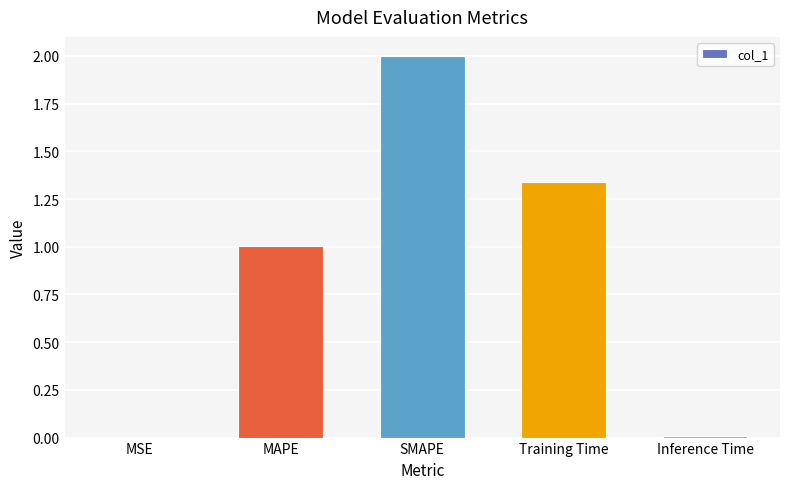

True or false: the data shows 1.7 at MAPE.

False